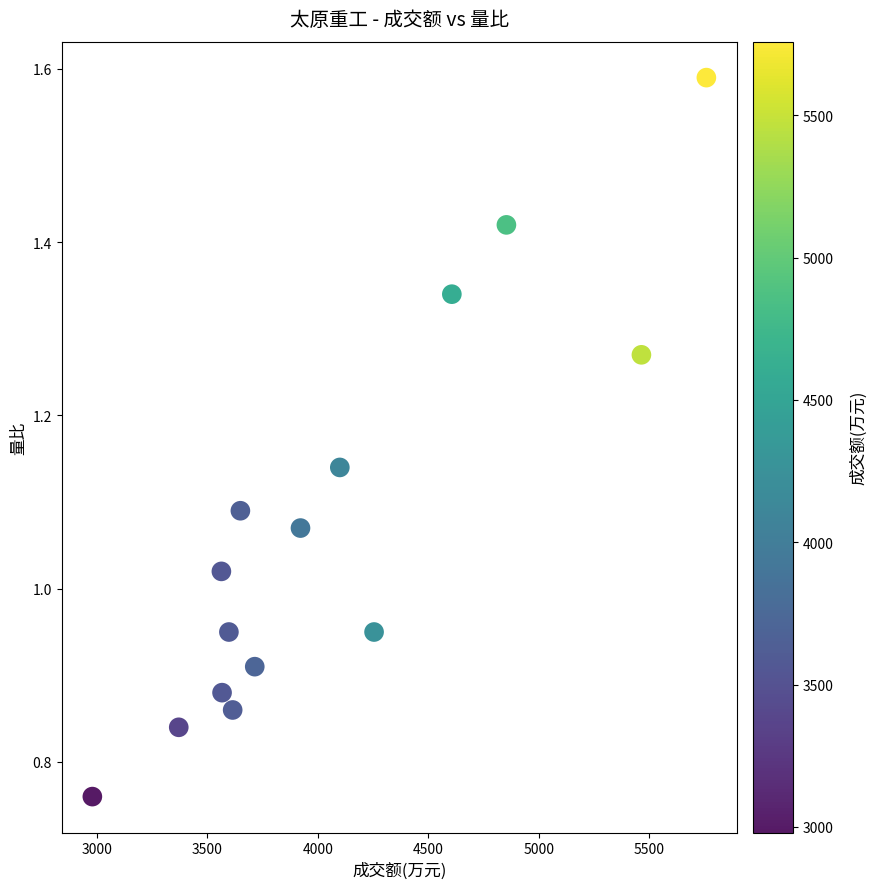

What is the range of X values (max minus min)?

2779.0